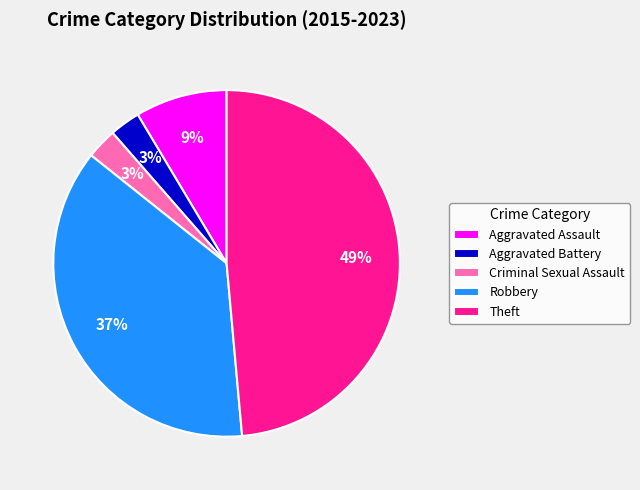

Does Aggravated Battery represent more than half of the total?

No